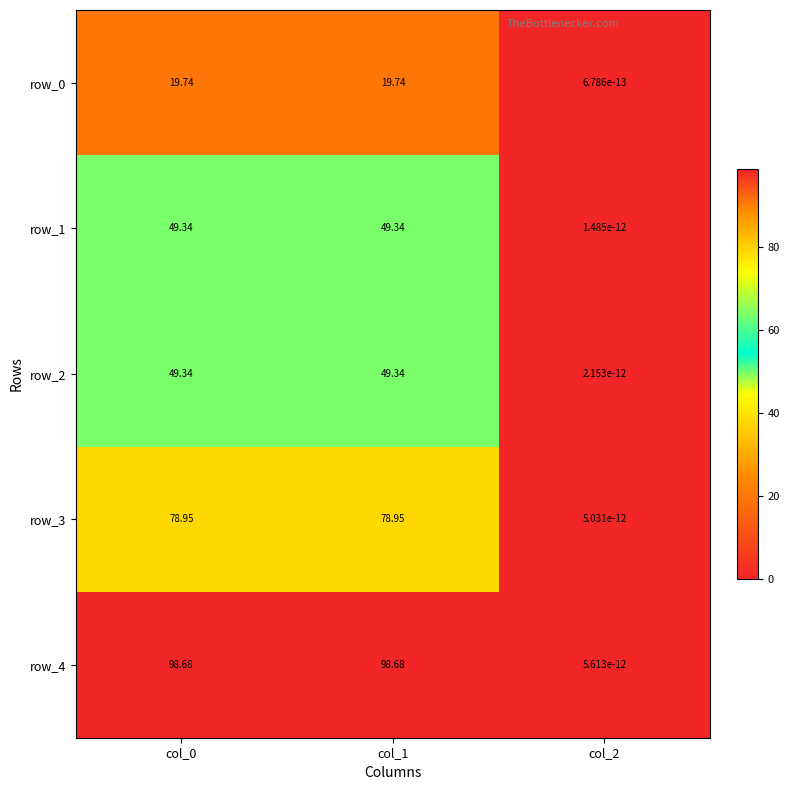

The value of row_0 at col_0 is 4.5. True or false?

False